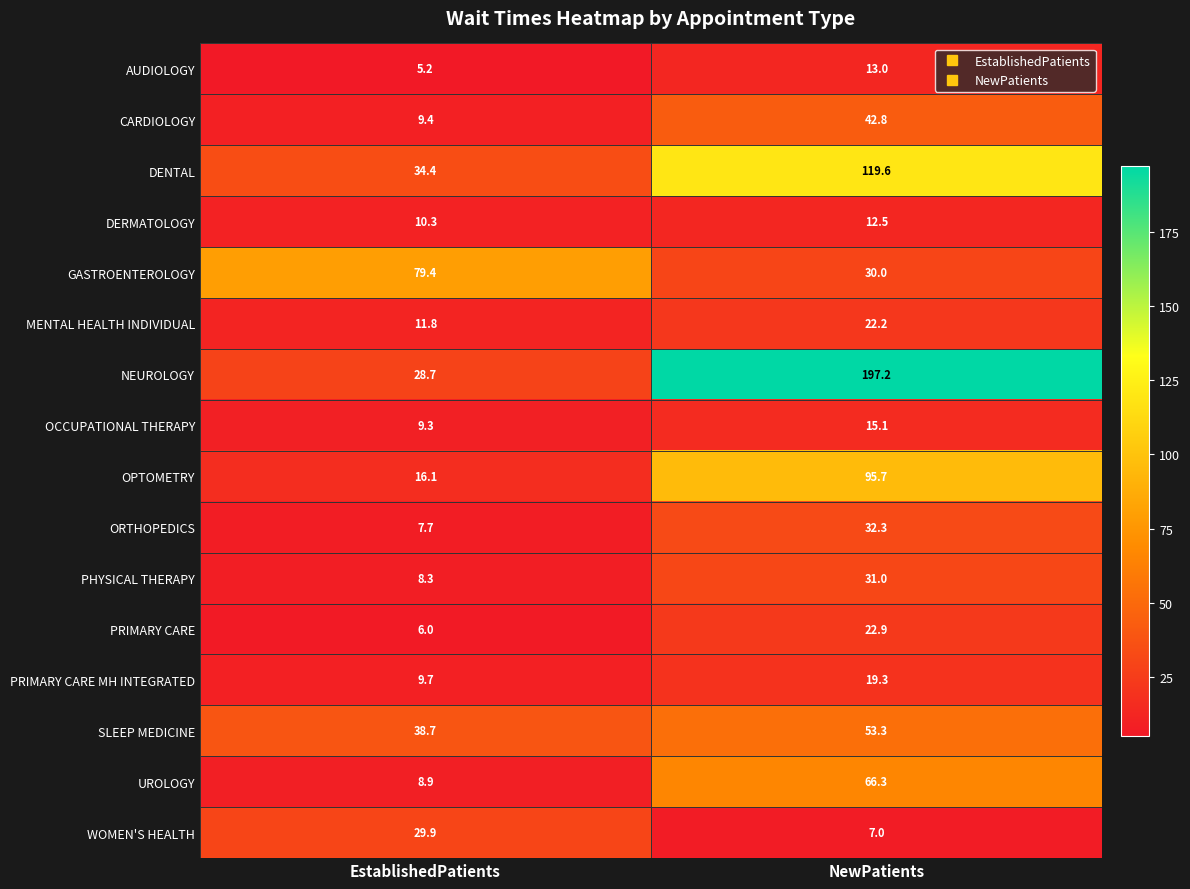

Rank the series by their maximum value, from lowest to highest.

DERMATOLOGY, AUDIOLOGY, OCCUPATIONAL THERAPY, PRIMARY CARE MH INTEGRATED, MENTAL HEALTH INDIVIDUAL, PRIMARY CARE, WOMEN'S HEALTH, PHYSICAL THERAPY, ORTHOPEDICS, CARDIOLOGY, SLEEP MEDICINE, UROLOGY, GASTROENTEROLOGY, OPTOMETRY, DENTAL, NEUROLOGY